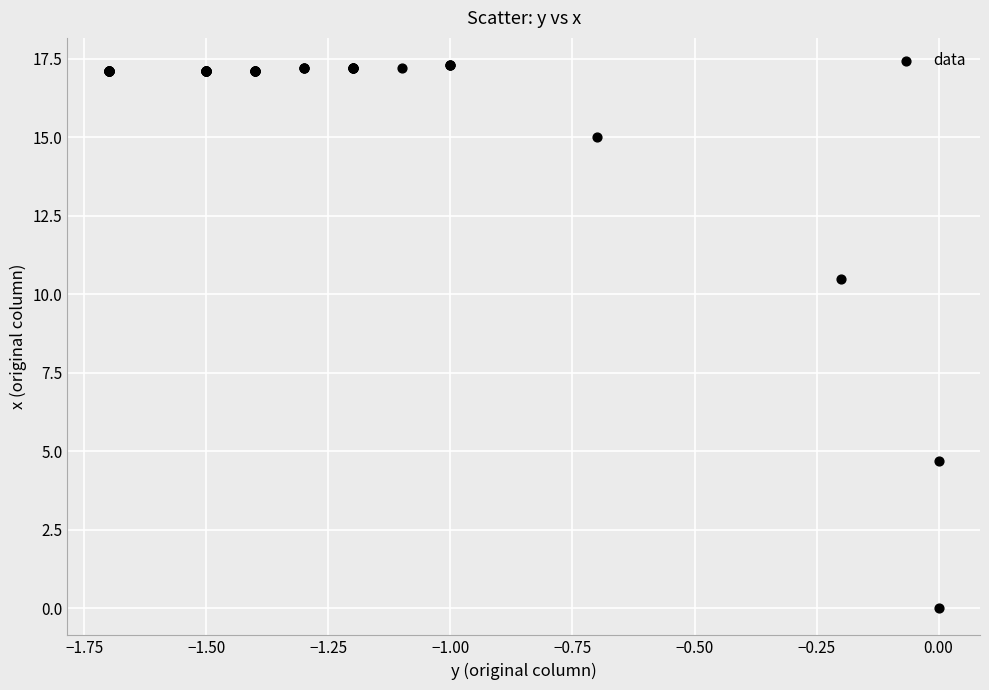

What Y value in the scatter plot is closest to 8?

10.5